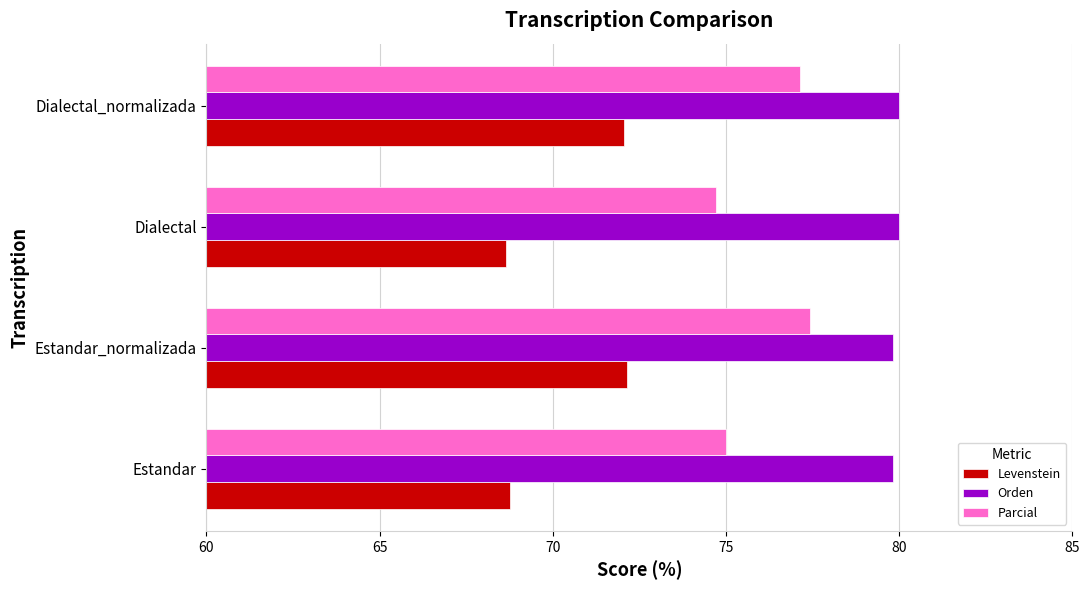

Is it true that Parcial equals 77.4 at Estandar_normalizada?

True